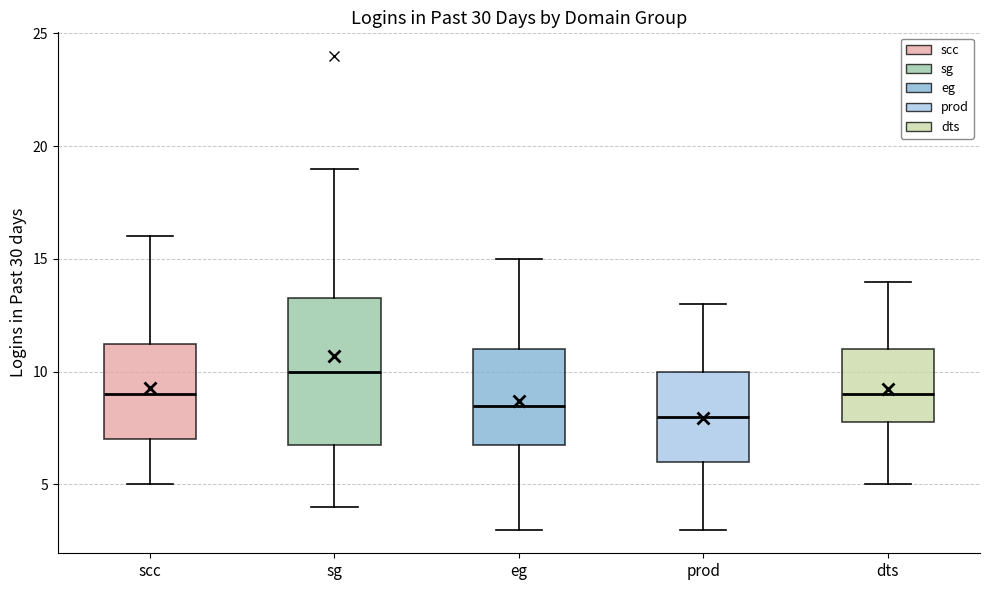

Which box's median line is the highest?

sg